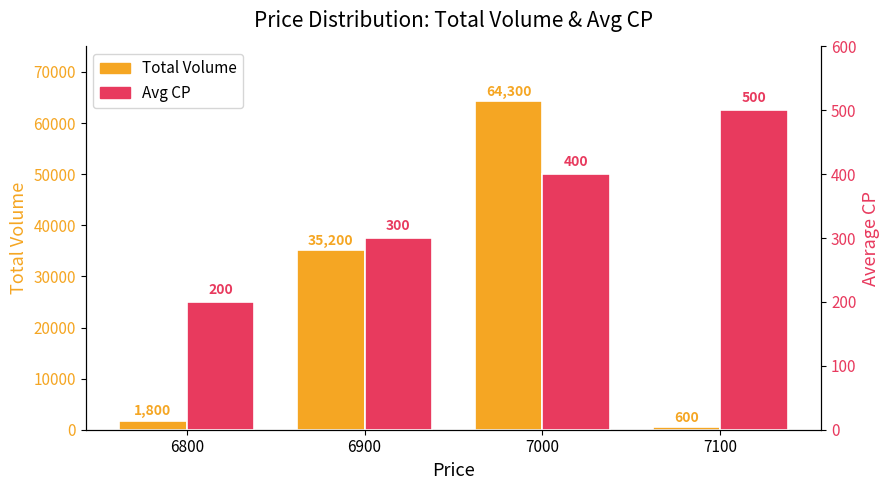

Reading right to left, list all the values displayed in this chart.

Total Volume: 7100=600	7000=64300	6900=35200	6800=1800
Avg CP: 7100=500	7000=400	6900=300	6800=200